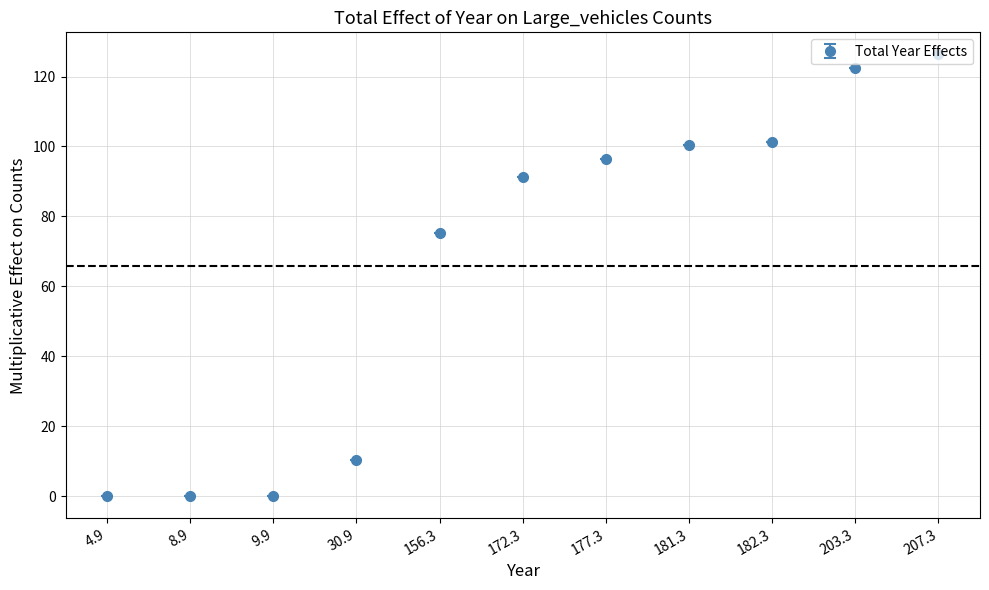

True or false: the data shows 91.3 at 172.3.

True